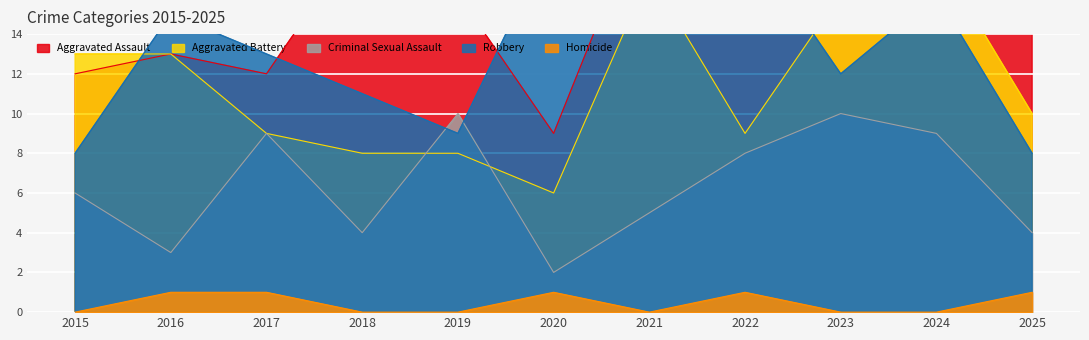

Between 2023 and 2017, which is larger?

2023